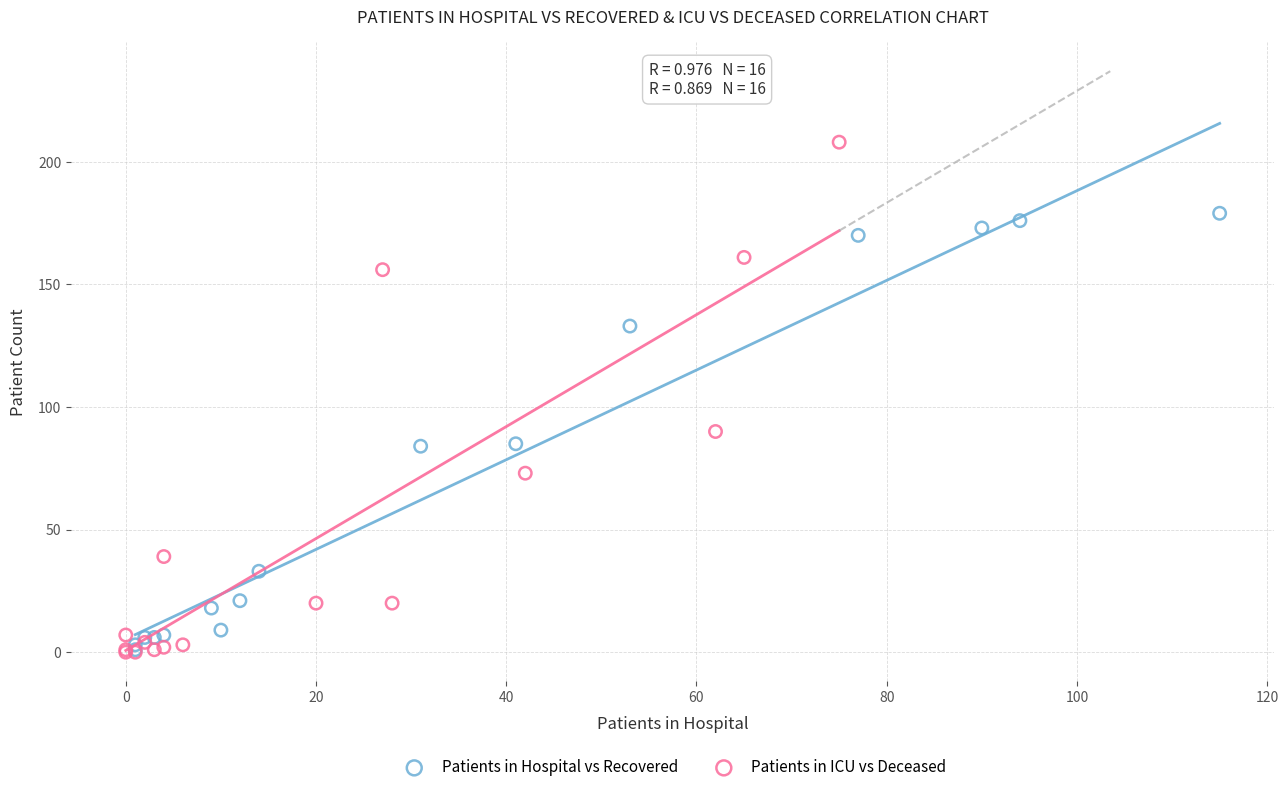

Which series contains the highest Y value?

Patients in ICU vs Deceased